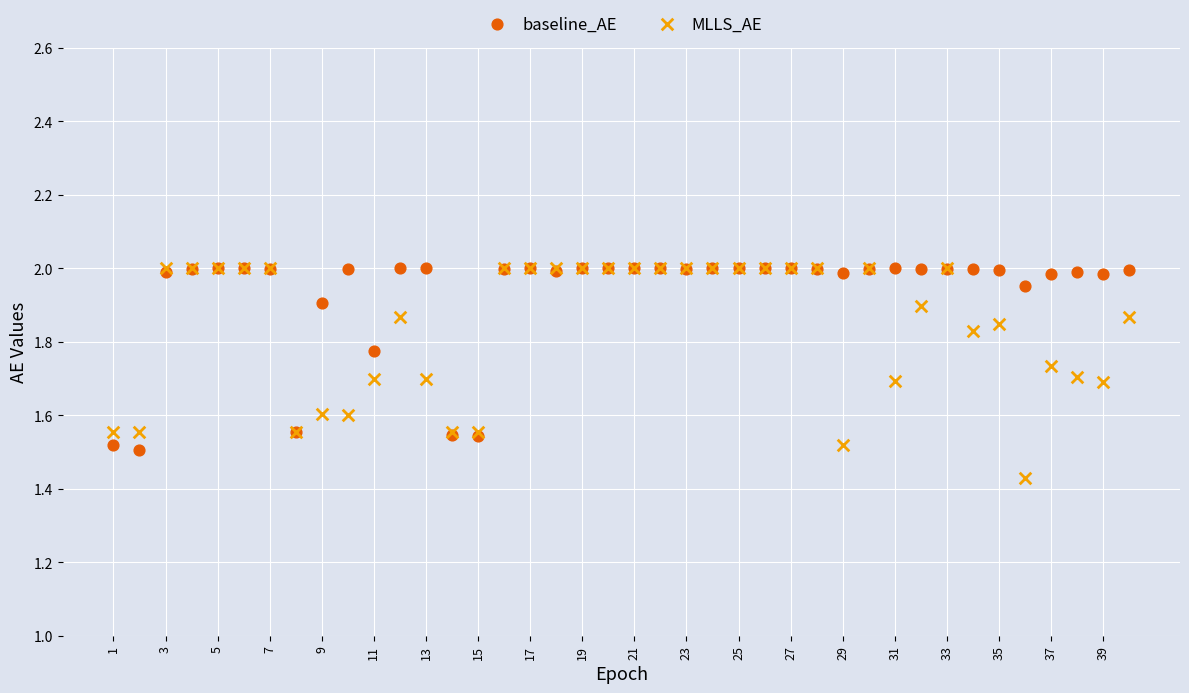

What are all the series names shown in the legend?

baseline_AE, MLLS_AE